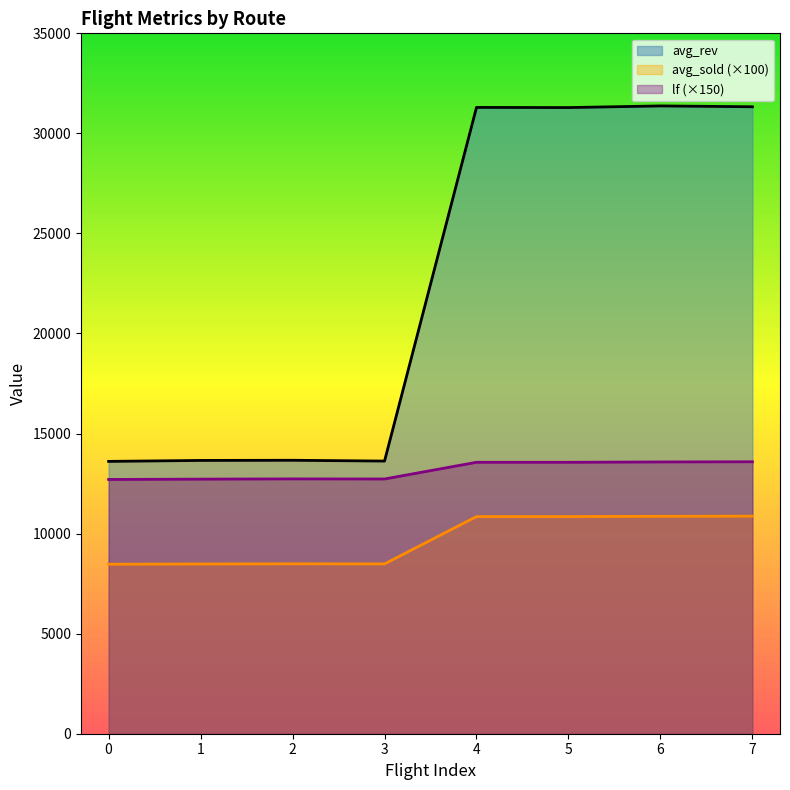

Which series has the widest spread of values?

avg_rev